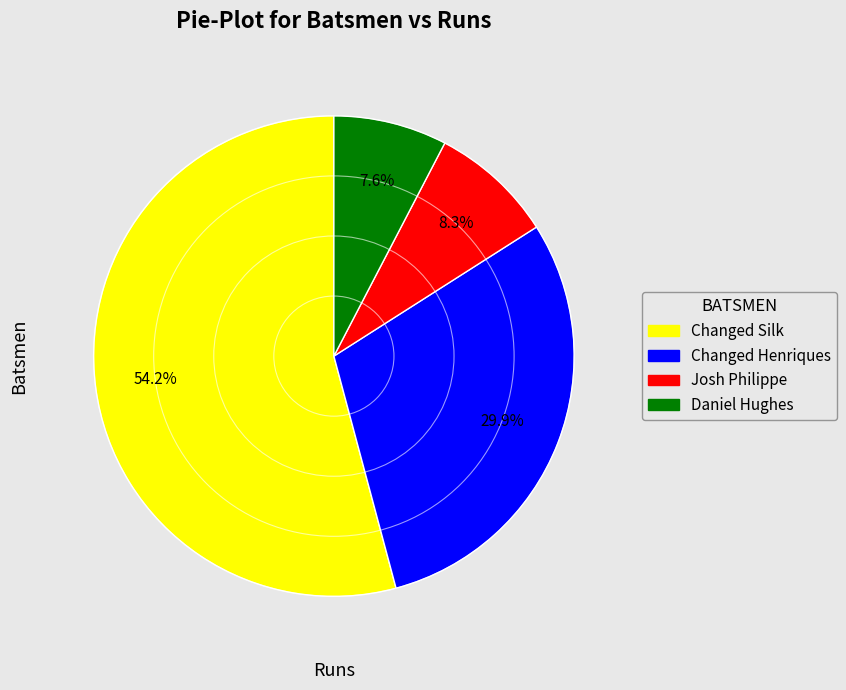

Is there a majority slice in this chart?

Yes